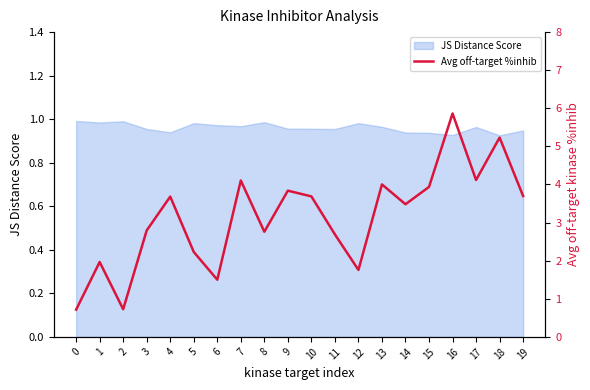

What is the smallest value displayed?

0.7